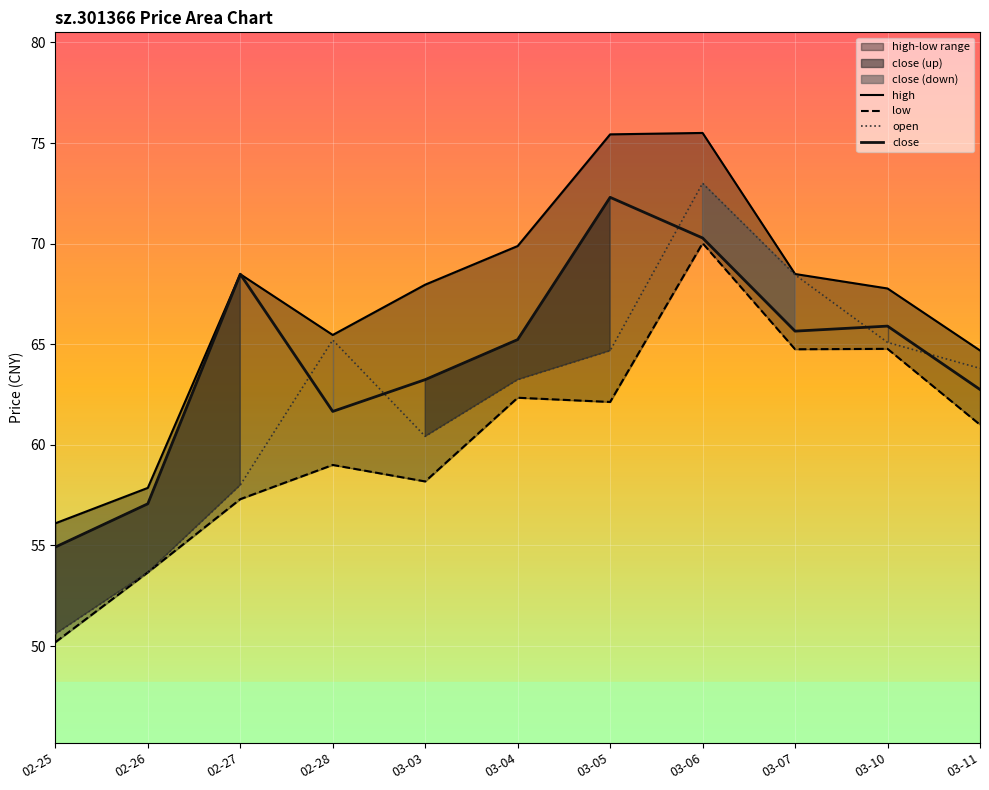

What is the label of the 3rd point from the right?

03-07